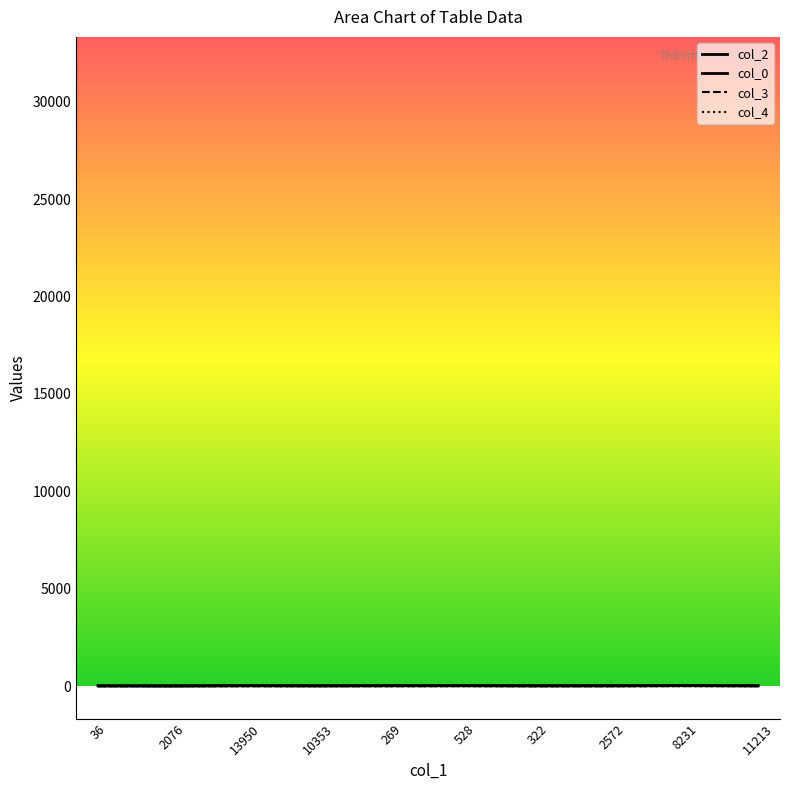

What is the maximum value shown in the chart?

31.3